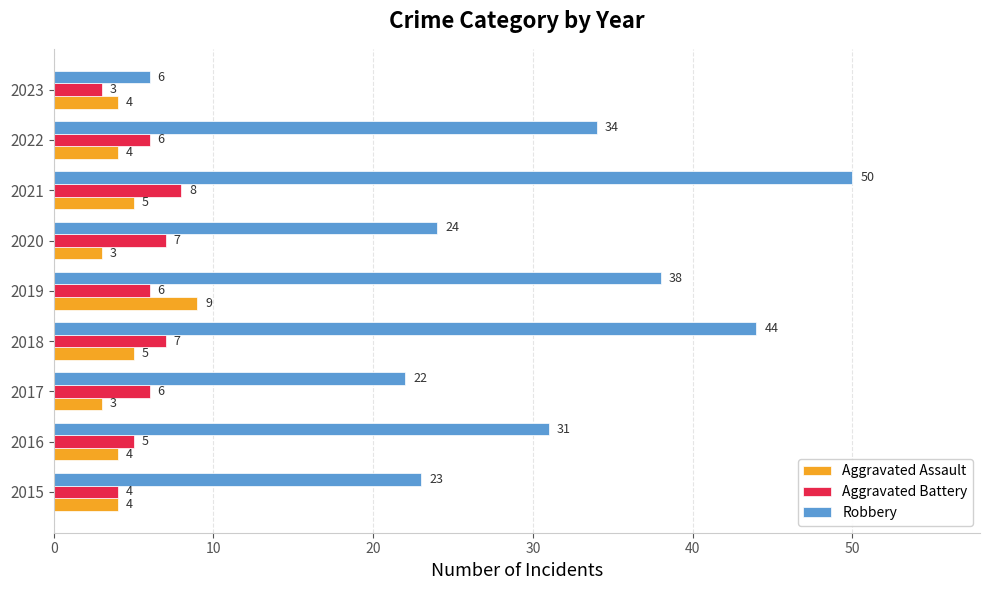

True or false: Aggravated Battery has a value of 2 at 2015.

False